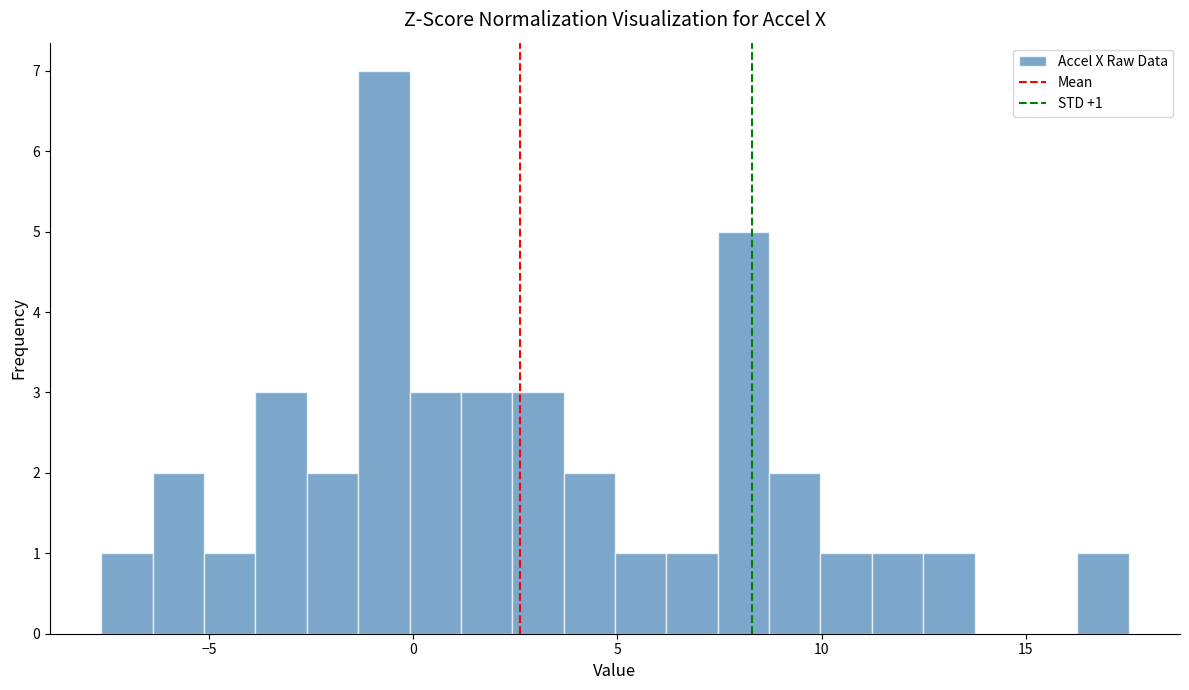

Read against the x-axis, roughly where is the centre of the tallest bar?

-0.5